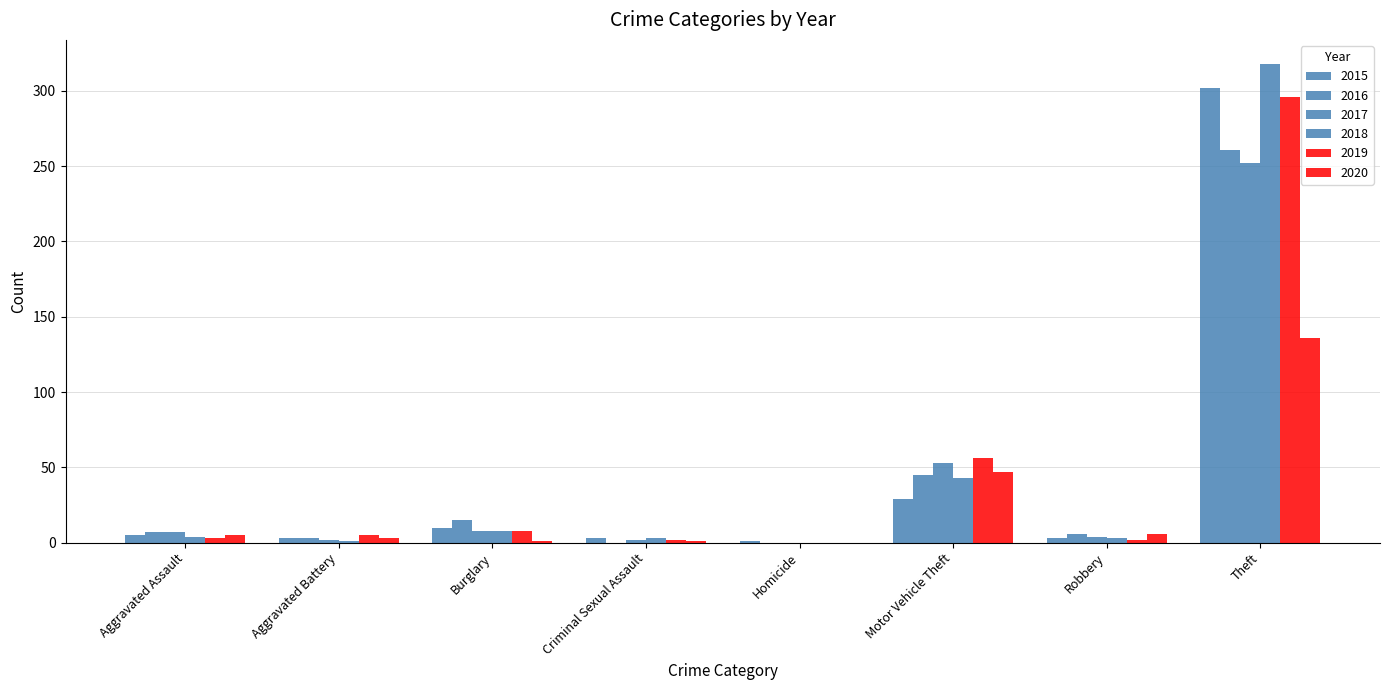

Rank the series at Criminal Sexual Assault from highest to lowest value.

2015, 2018, 2017, 2019, 2020, 2016